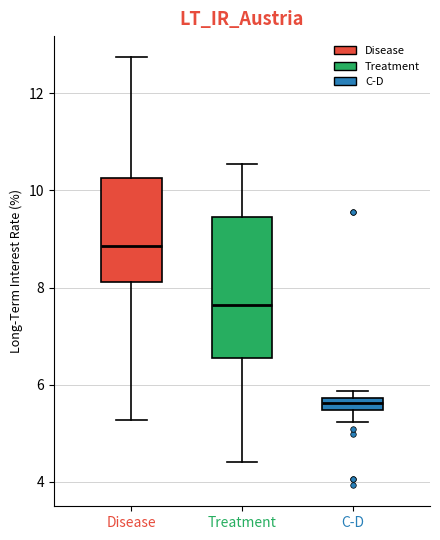

Which box has the highest median line?

Disease